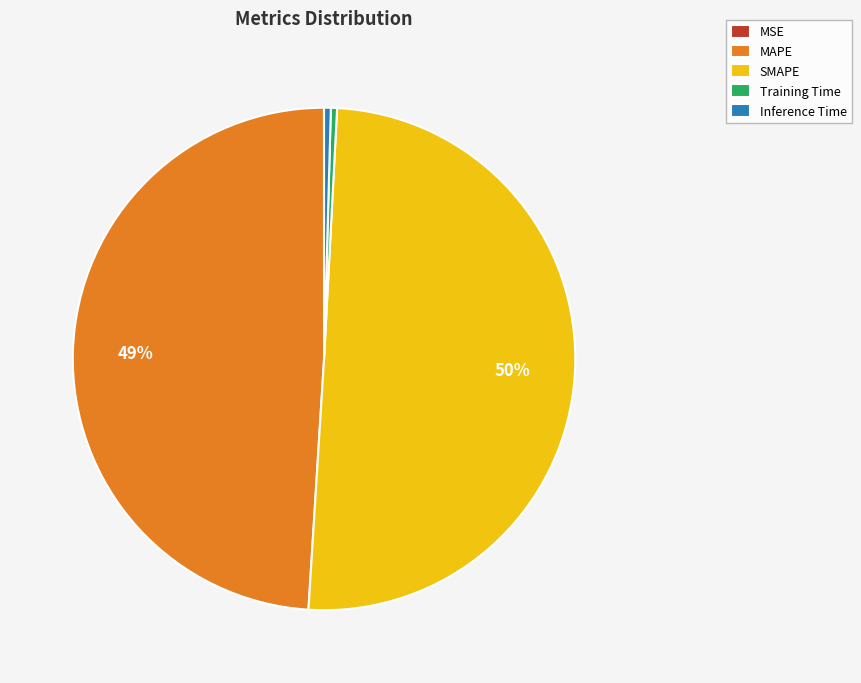

Which slice represents more than half of the pie?

SMAPE